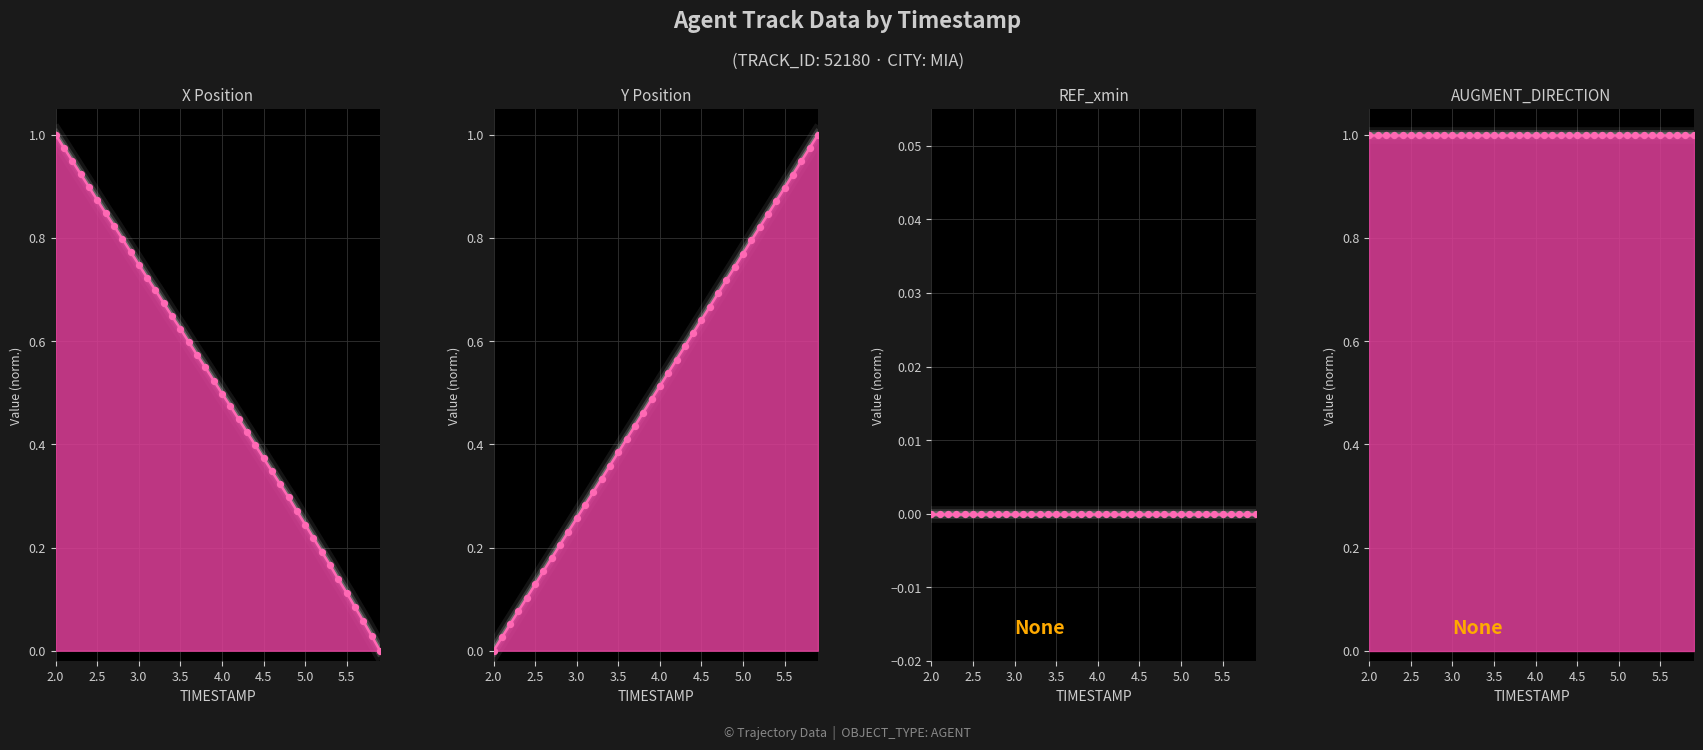

What are all the series names shown in the legend?

X Position, Y Position, REF_xmin, AUGMENT_DIRECTION